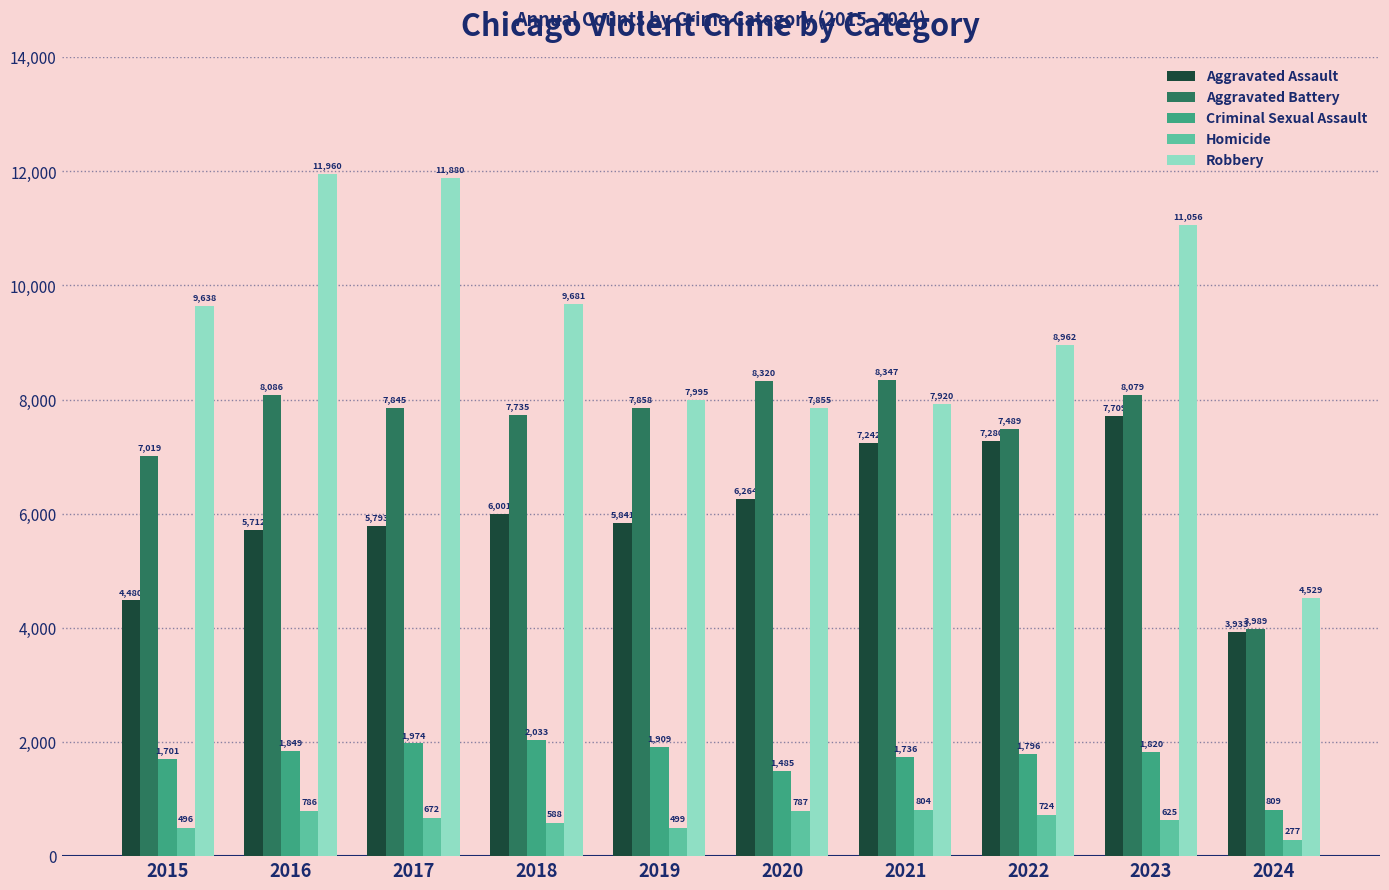

Which series has the largest range (max minus min)?

Robbery